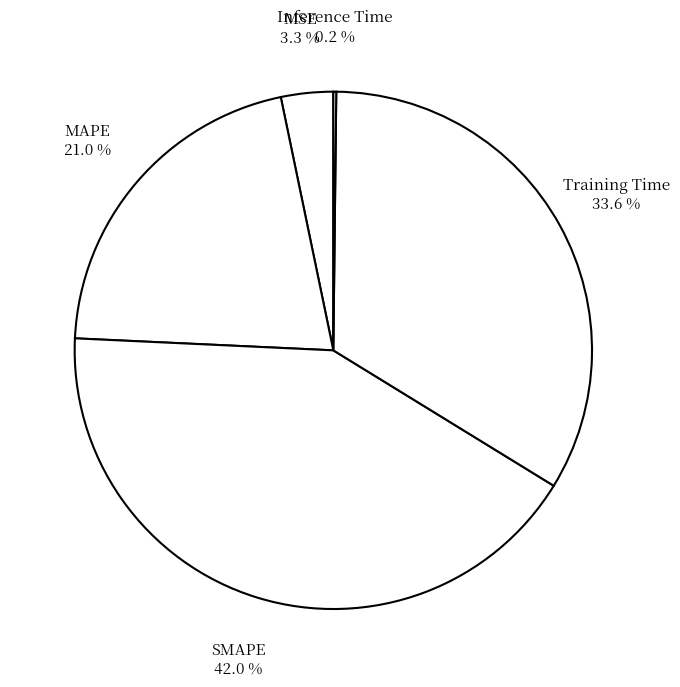

What percentage is the Training Time slice, to the nearest percent?

34%